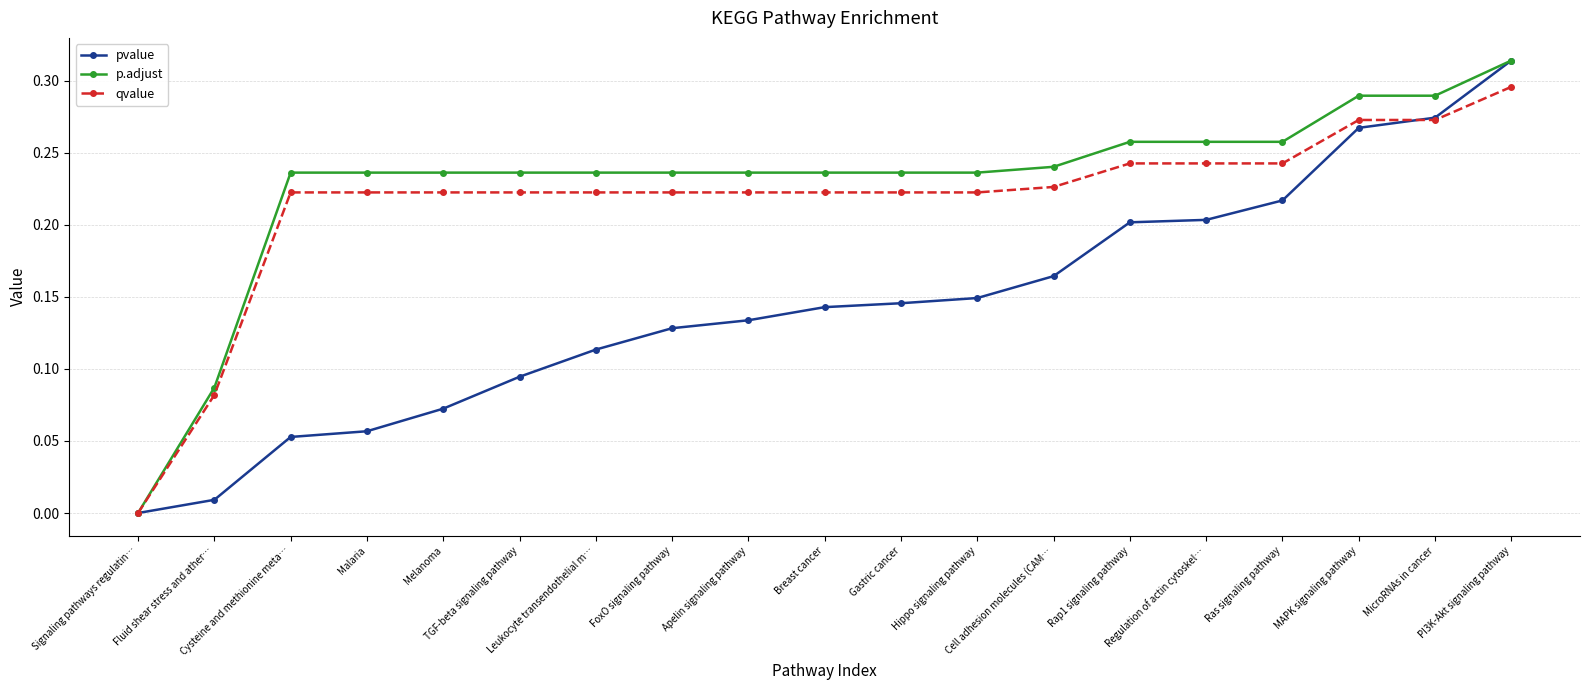

What are all the series names shown in the legend?

pvalue, p.adjust, qvalue